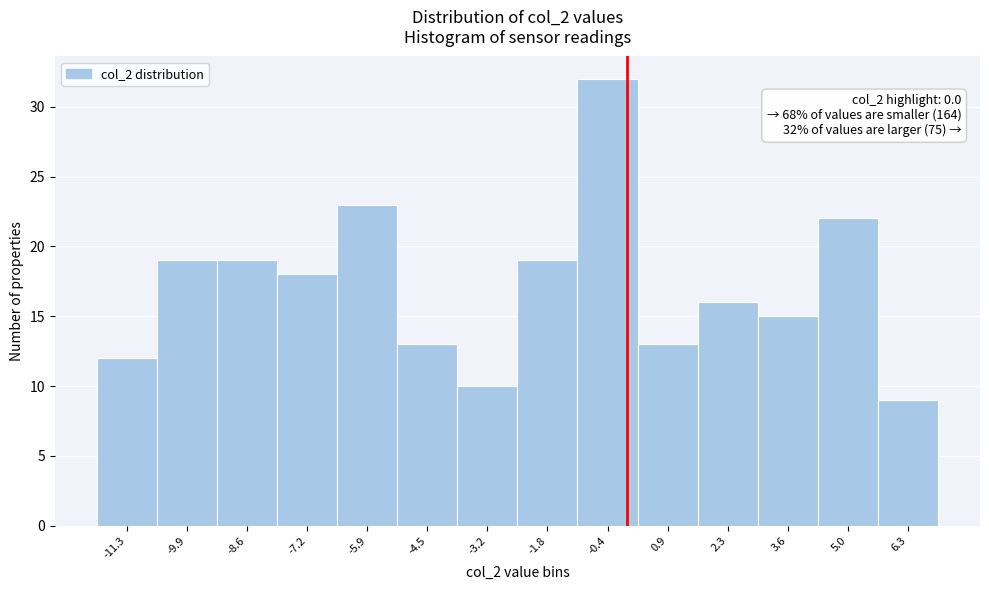

Over which range of the x-axis is the bar tallest?

-1.2 to 0.2